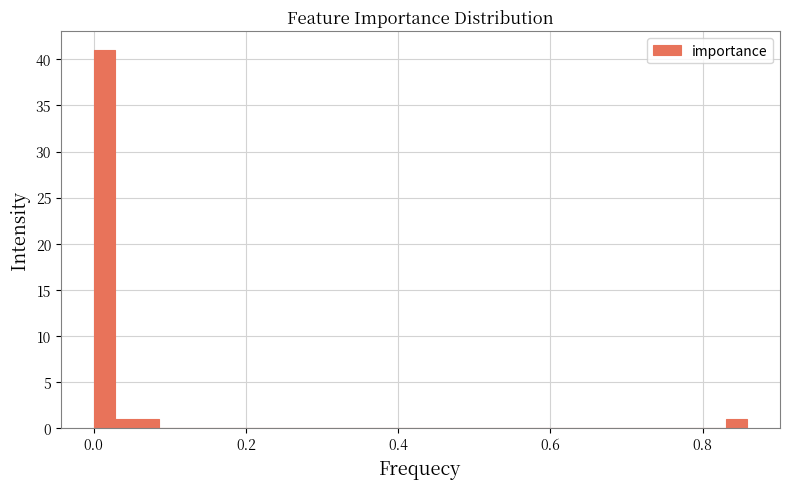

Read against the x-axis, roughly where is the centre of the tallest bar?

0.02